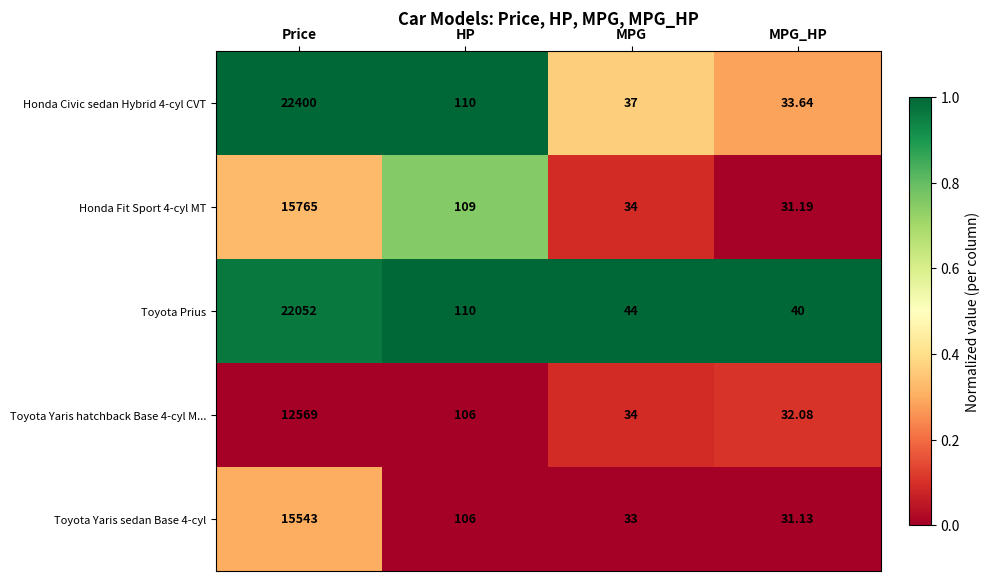

Which label corresponds to the largest value in the chart?

Price